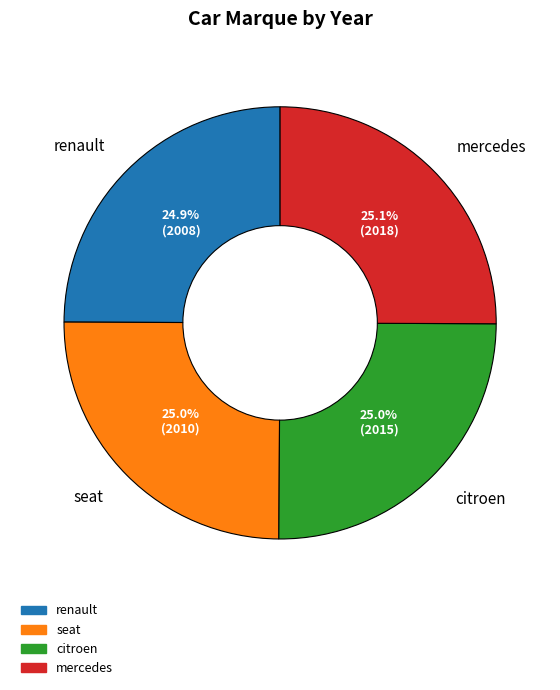

To the nearest percent, what is the combined percentage of citroen and renault?

50%